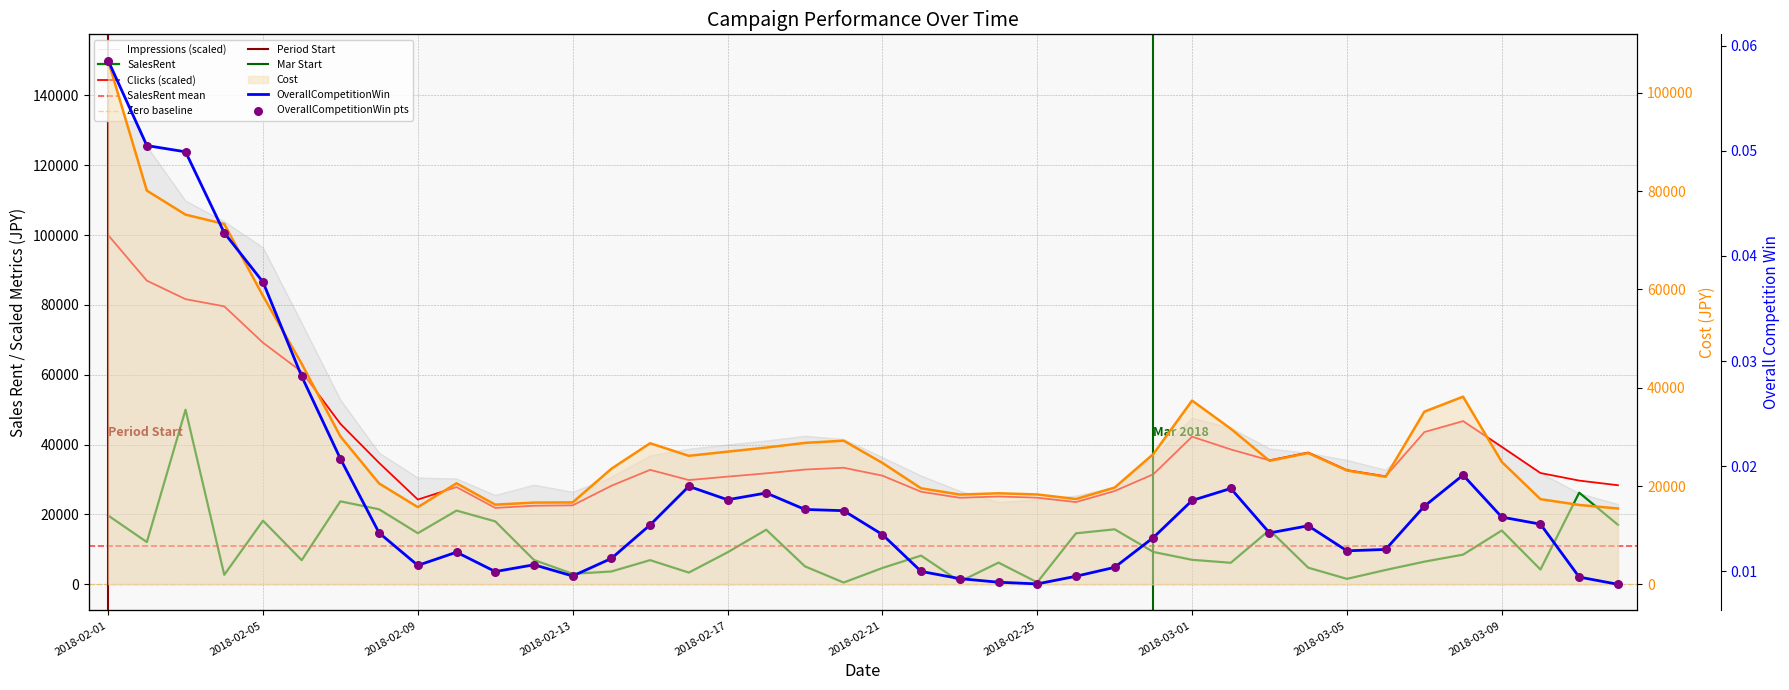

At how many categories does at least one series exceed 47906?

7